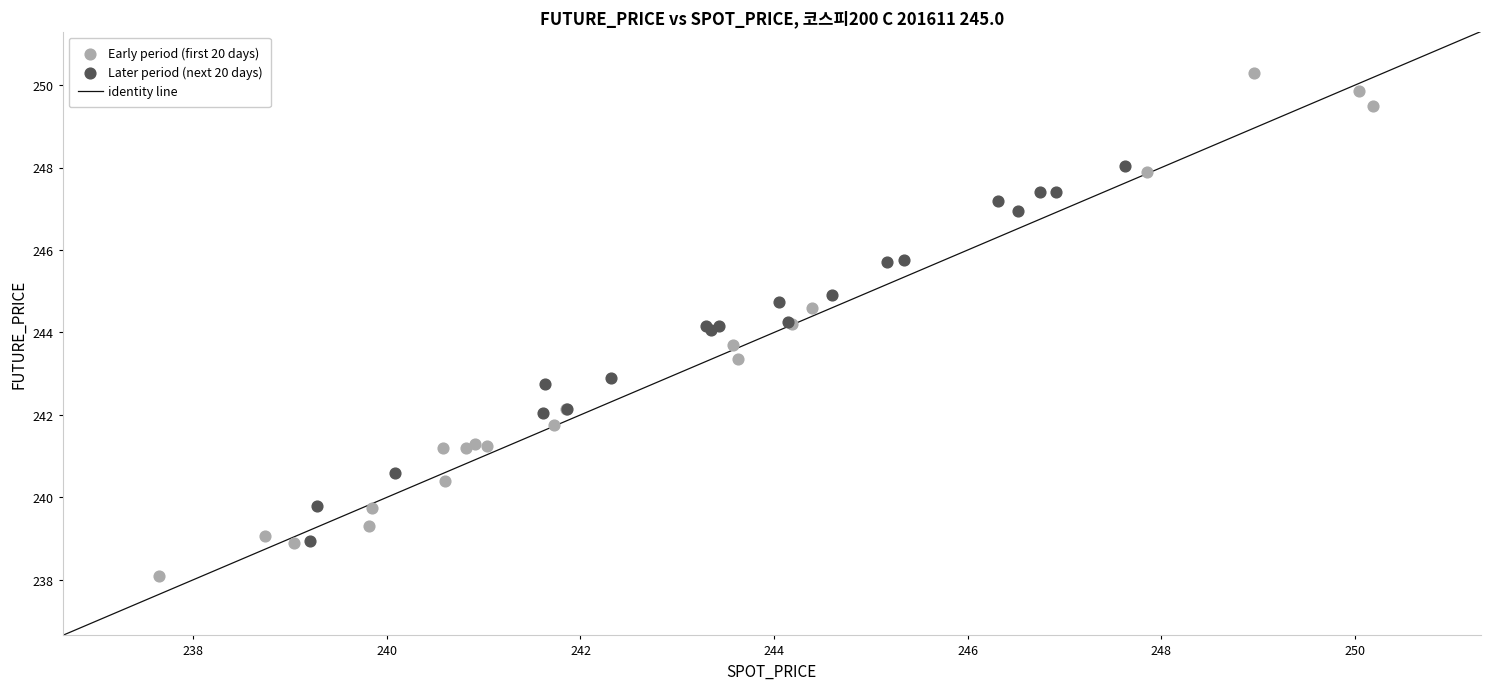

Which series has the widest spread of Y values?

Early period (first 20 days)